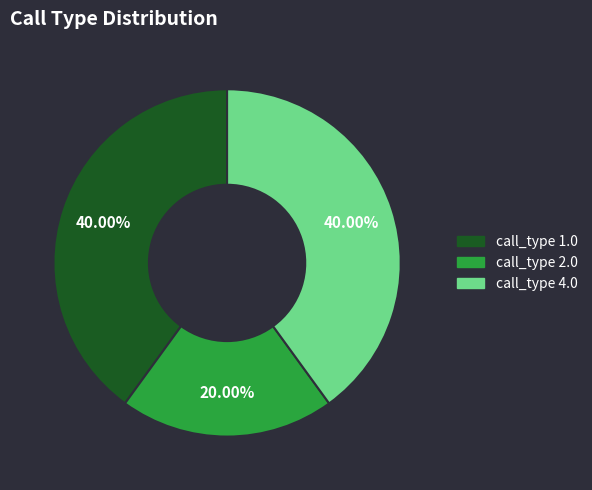

To the nearest percent, what portion does call_type 2.0 represent?

20%